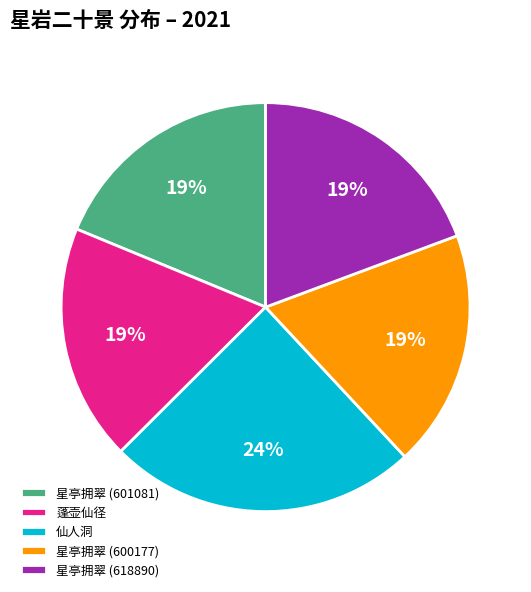

Is it true that 星亭拥翠 (618890) is 11% of the pie?

False